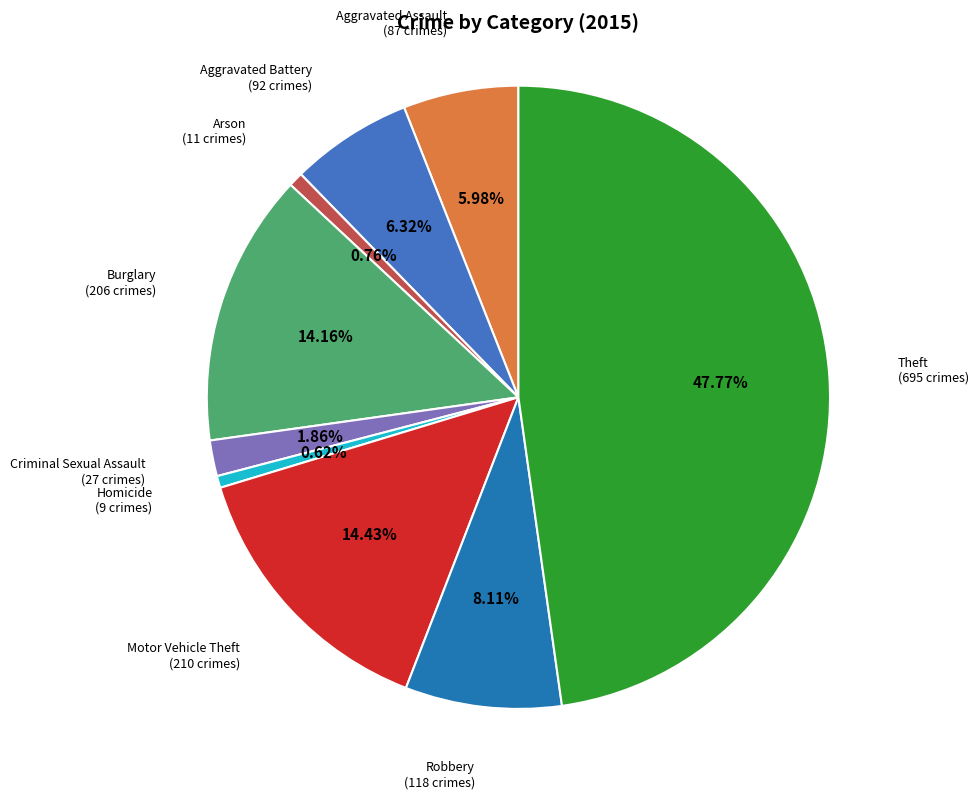

Does any single category account for the majority?

No